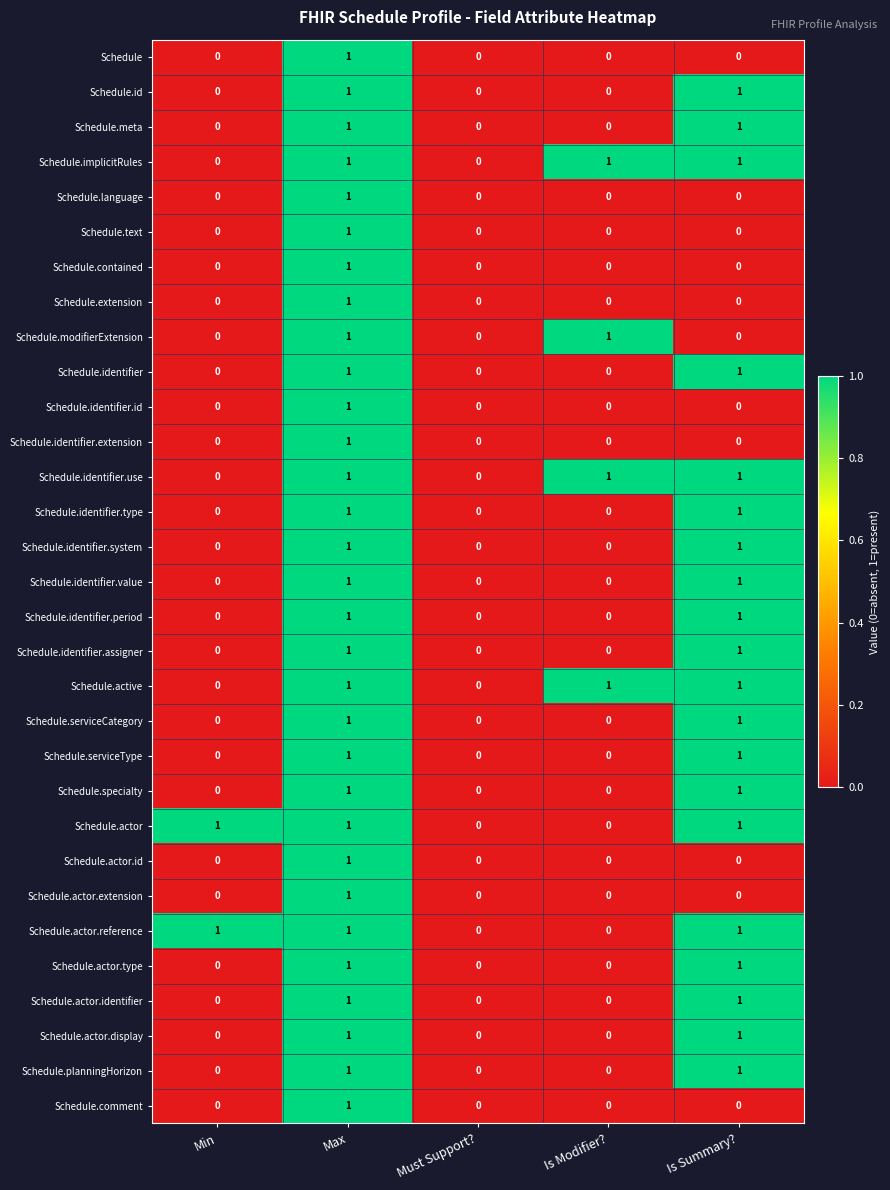

The Schedule.actor.type series shows -1 at Must Support?. True or false?

False